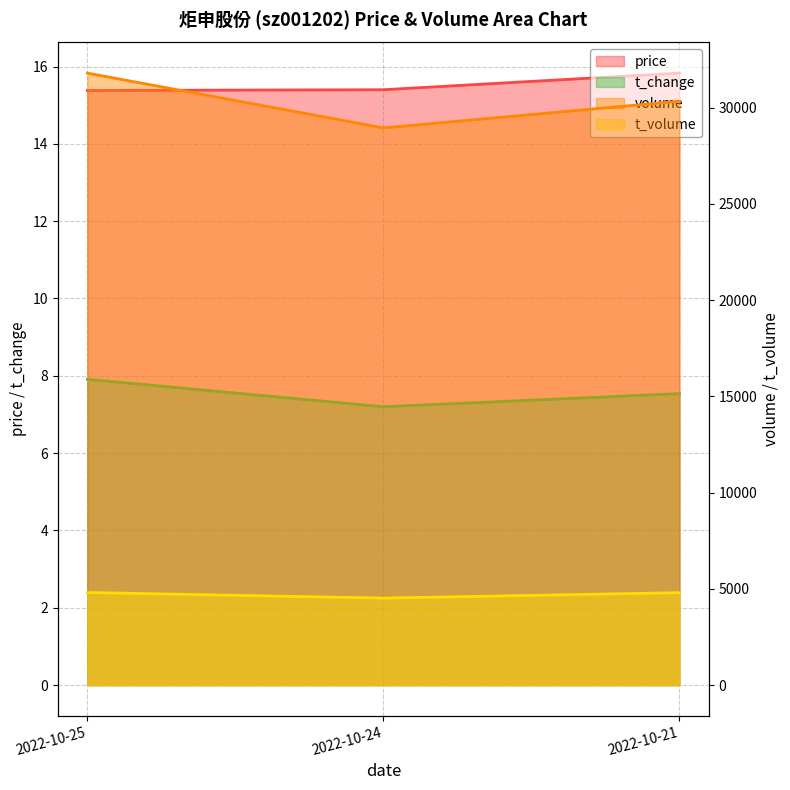

What is the approximate value of t_change at 2022-10-24?

7.2